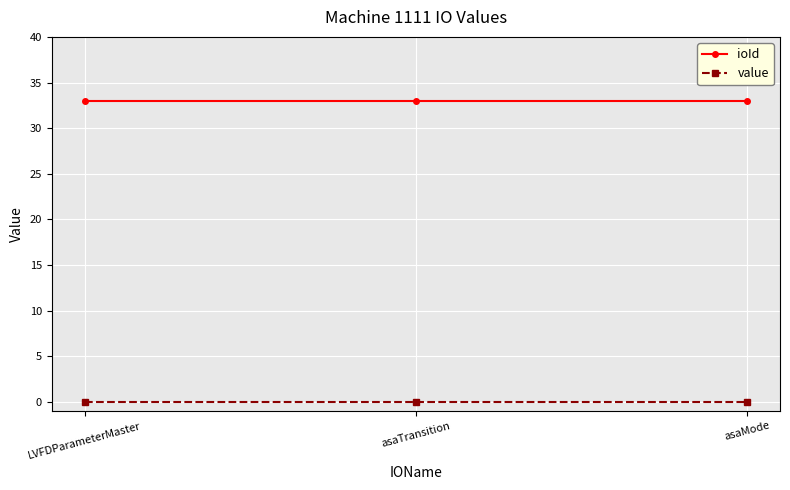

True or false: ioId has a value of 50 at asaMode.

False